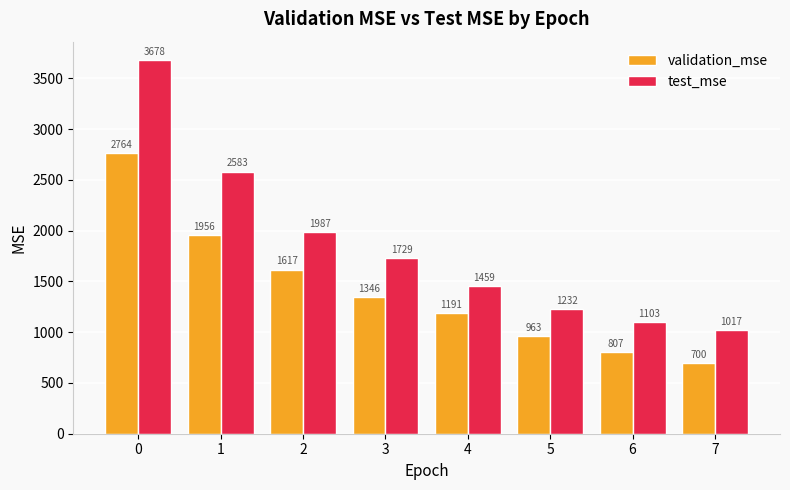

What is the sum of the validation_mse values at 0 and 1?

4720.2